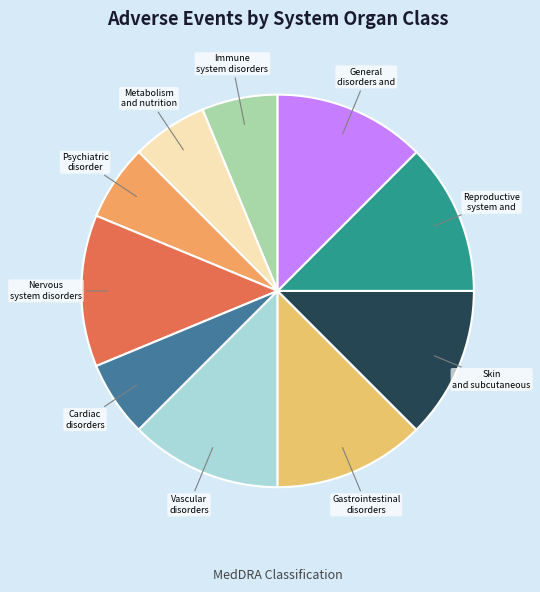

Count the number of slices in the pie.

10